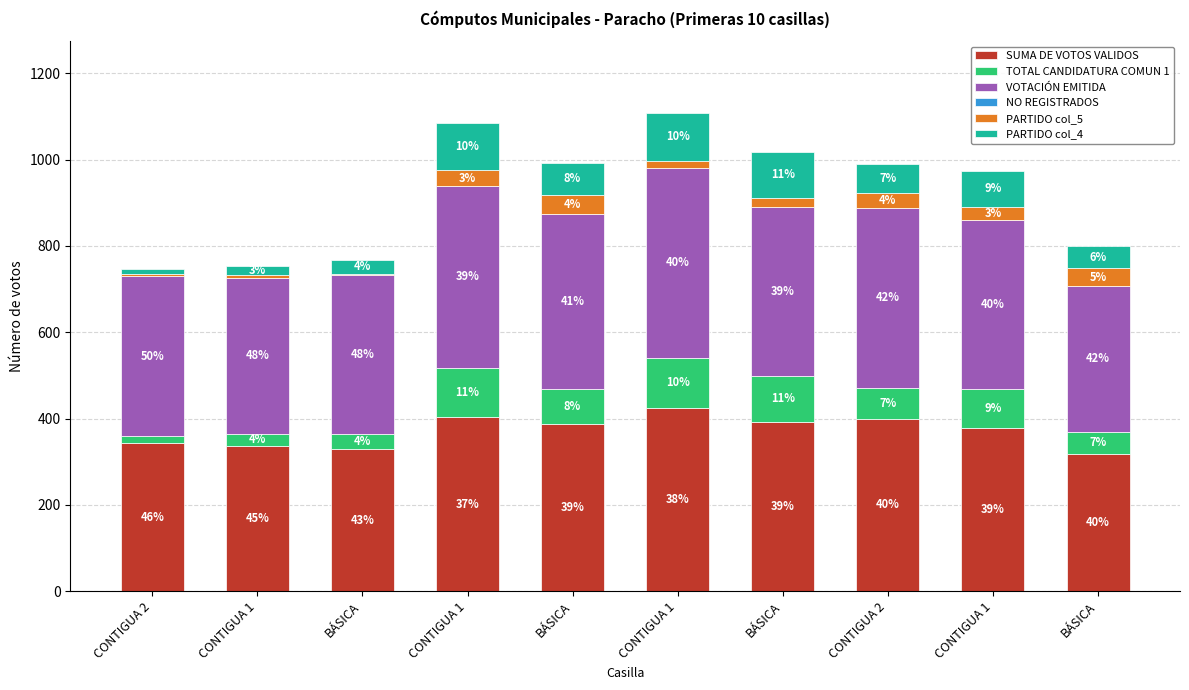

What is the label of the 10th bar from the right?

CONTIGUA 2